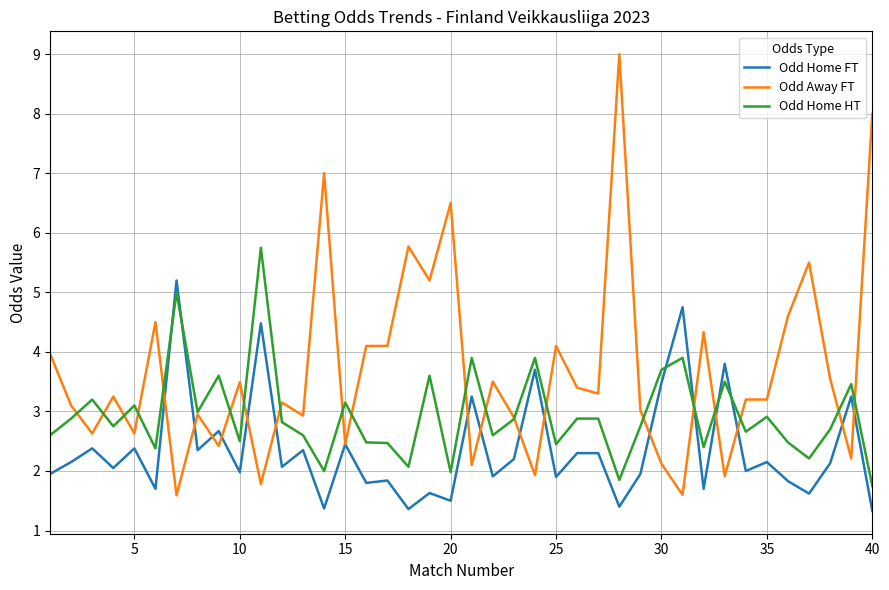

Which series has the widest spread of values?

Odd Away FT